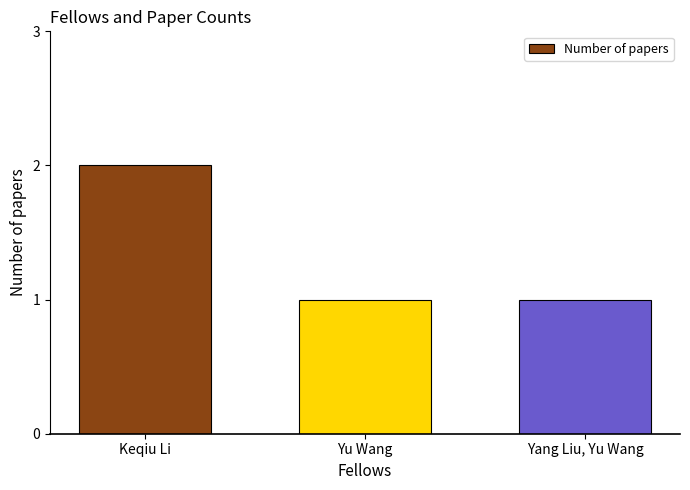

What is the smallest value displayed?

1